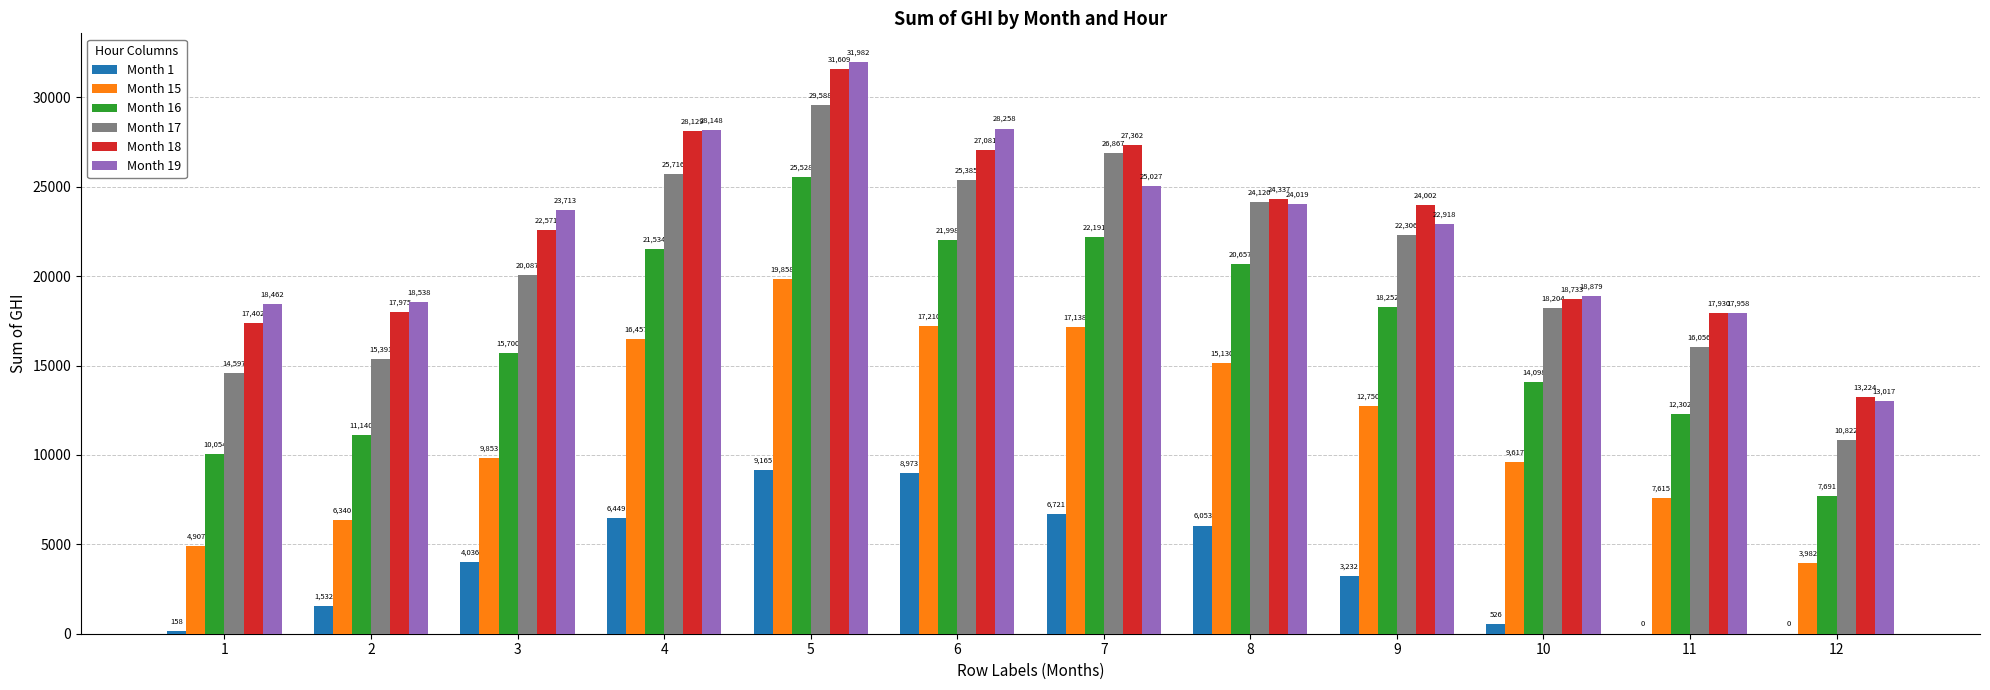

What are all the series names shown in the legend?

Month 1, Month 15, Month 16, Month 17, Month 18, Month 19